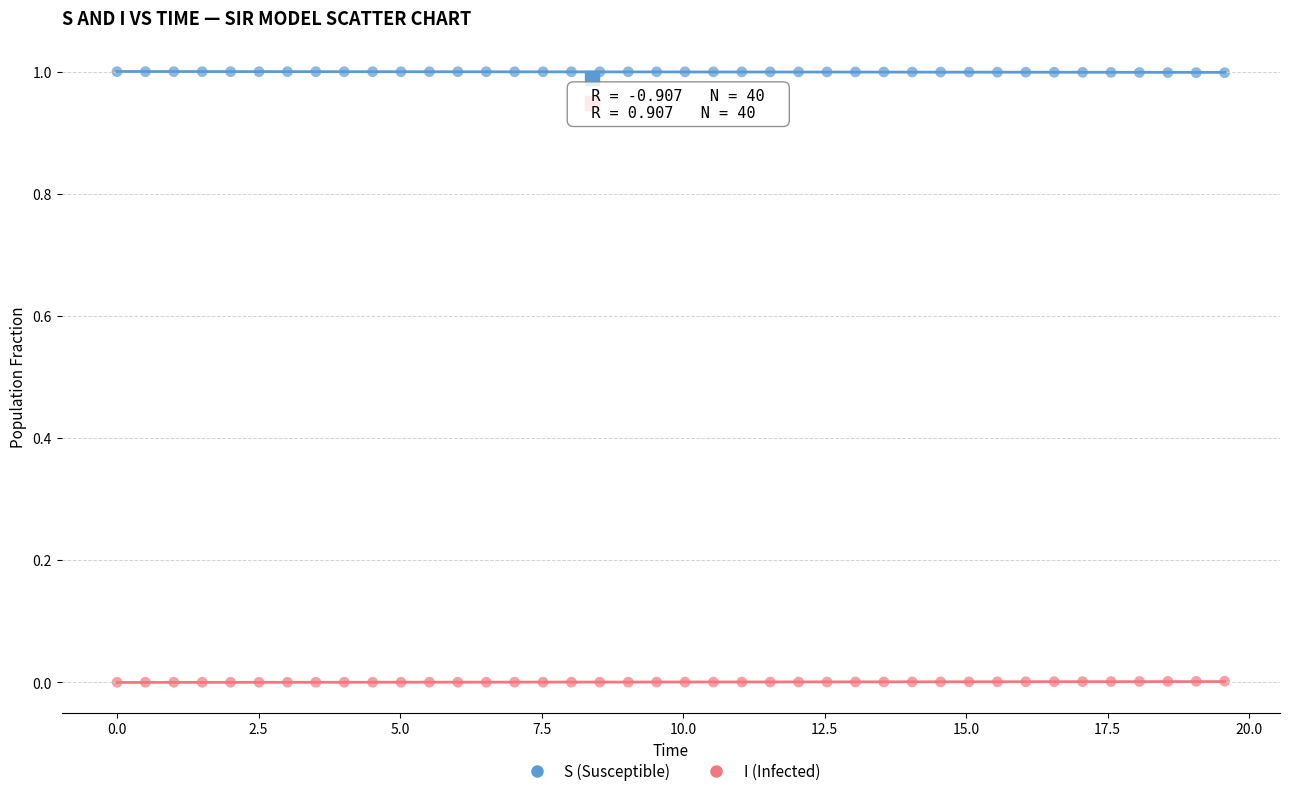

Which series reaches the maximum Y coordinate?

S (Susceptible)